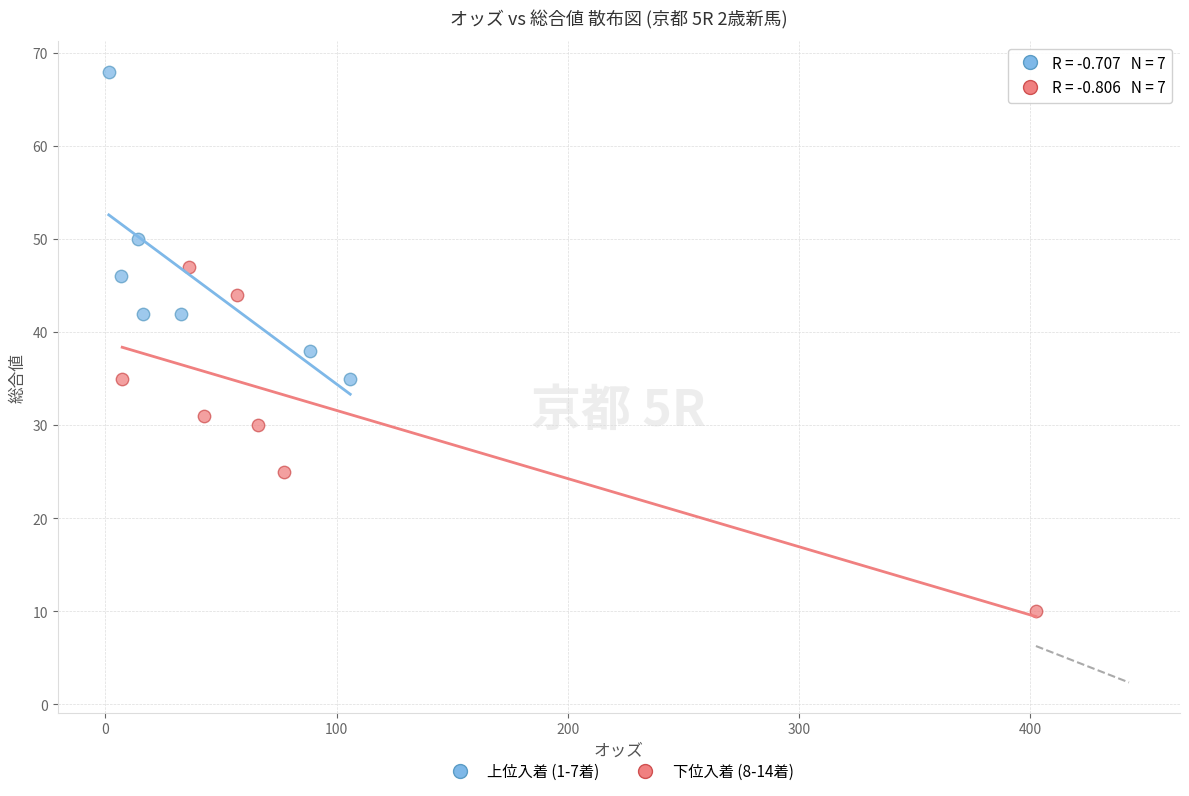

Which series has the largest Y range (max minus min)?

下位入着 (8-14着)